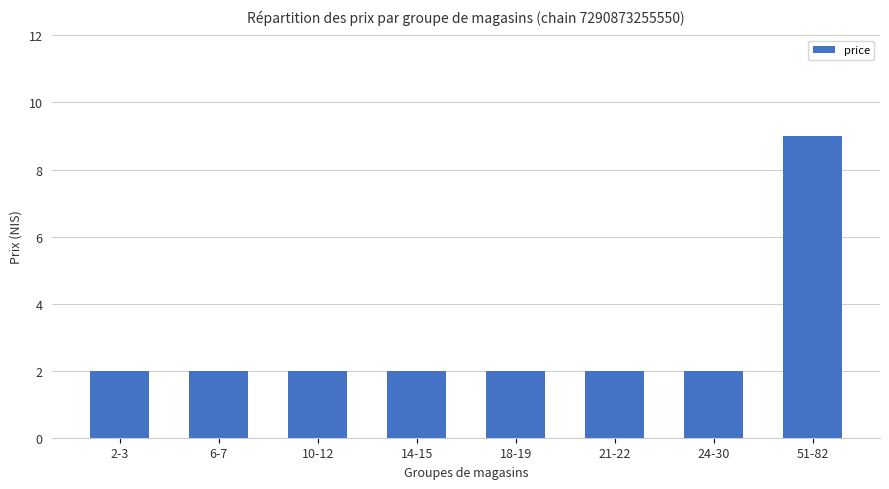

At which category does the chart reach its peak across all series?

51-82